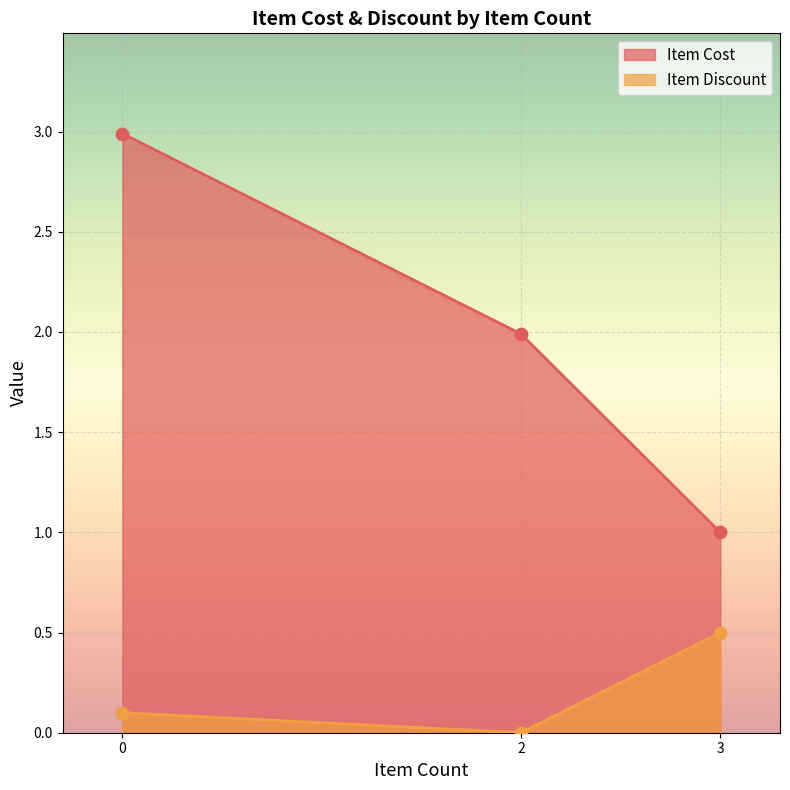

Is the value of Item Cost at 0 greater than the value of Item Discount at 0?

Yes